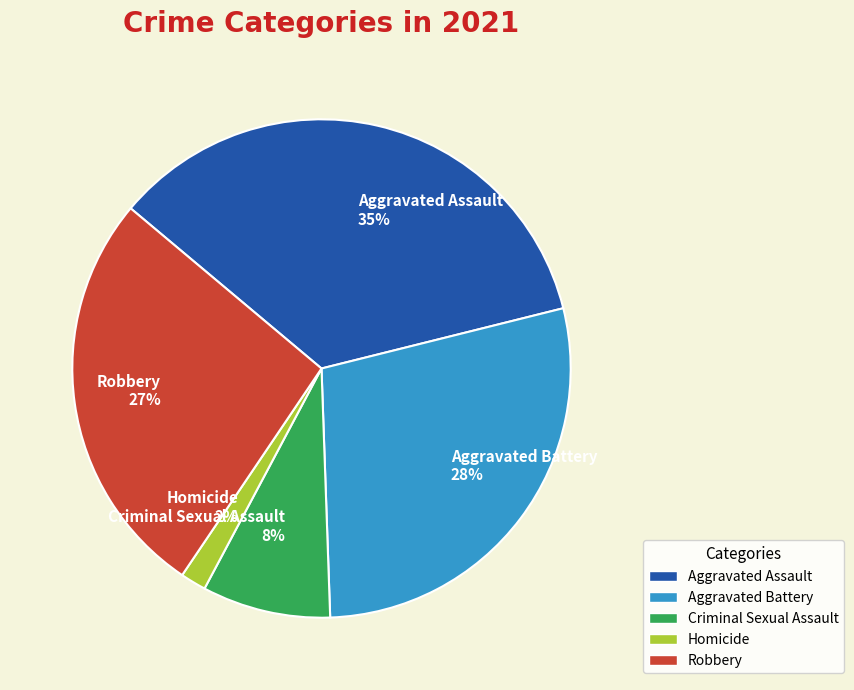

Is there any slice that represents more than half of the pie?

No